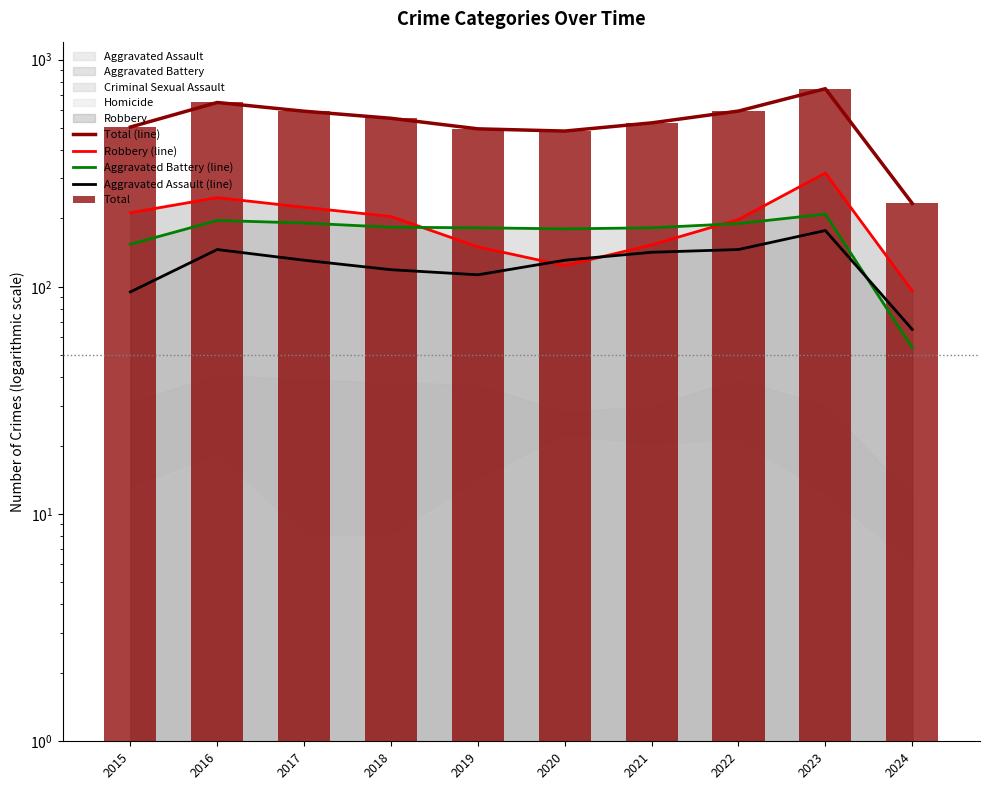

What is the difference between the Total (line) values at 2018 and 2017?

41